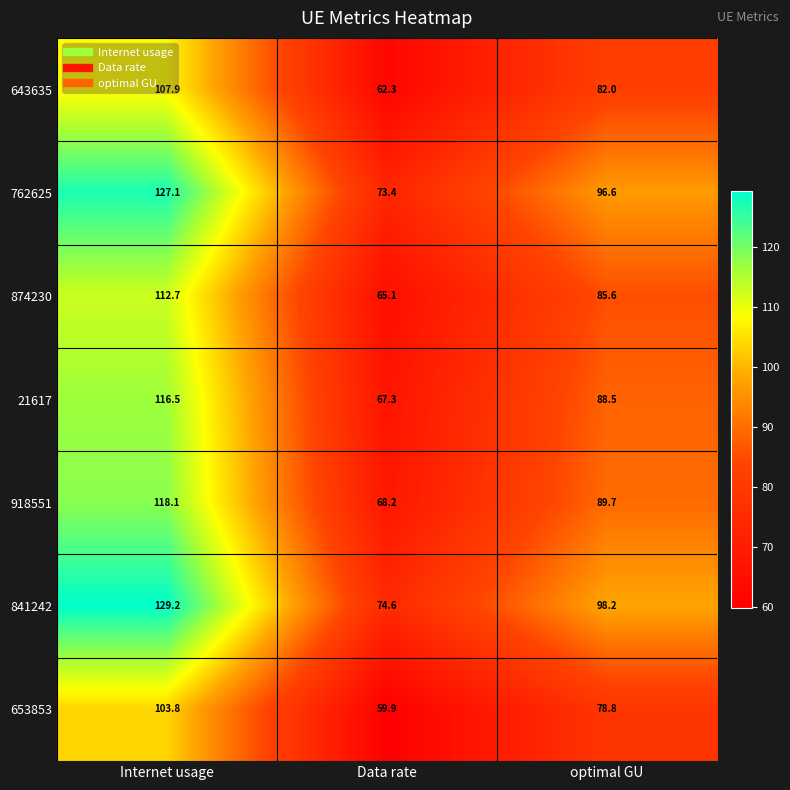

Between Internet usage and optimal GU, which series saw the biggest shift?

841242